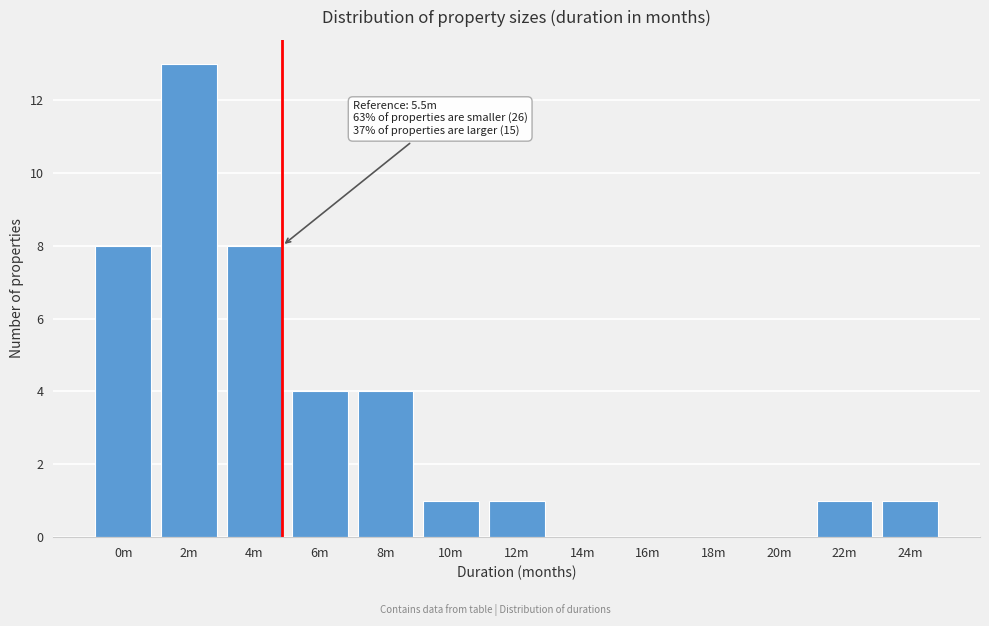

Reading left to right, transcribe all the data shown in this chart.

0m=8	2m=13	4m=8	6m=4	8m=4	10m=1	12m=1	14m=0	16m=0	18m=0	20m=0	22m=1	24m=1